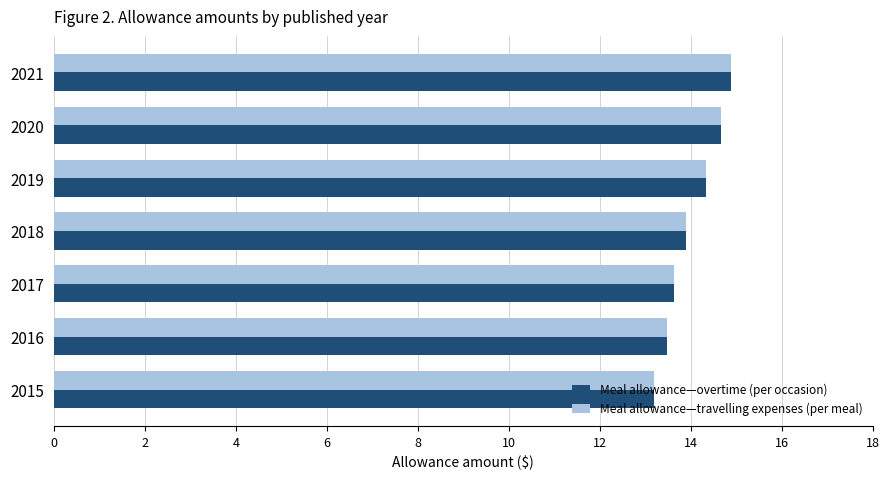

What are all the series names shown in the legend?

Meal allowance—overtime (per occasion), Meal allowance—travelling expenses (per meal)